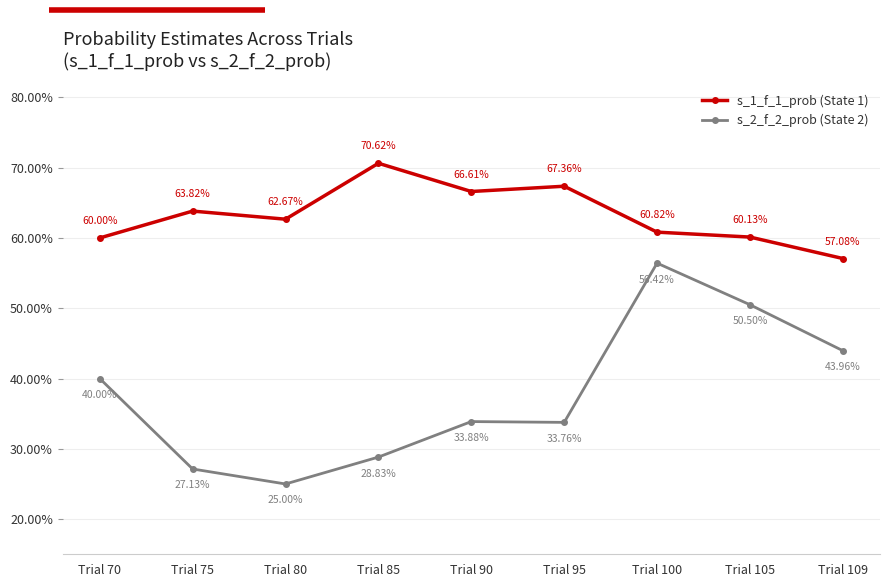

What is the average value of the s_1_f_1_prob (State 1) series?

0.6